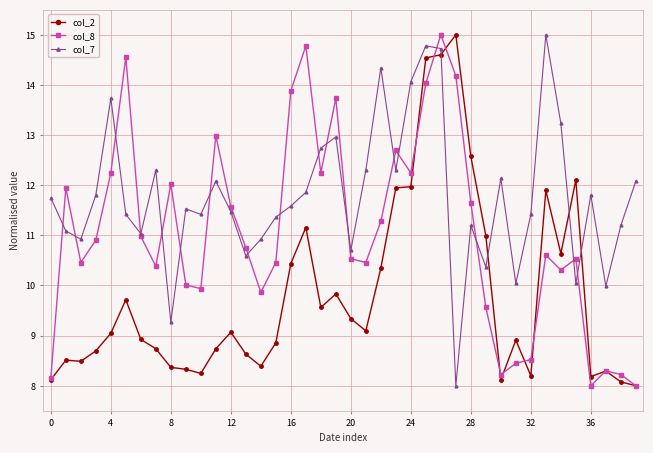

What are all the series names shown in the legend?

col_2, col_8, col_7